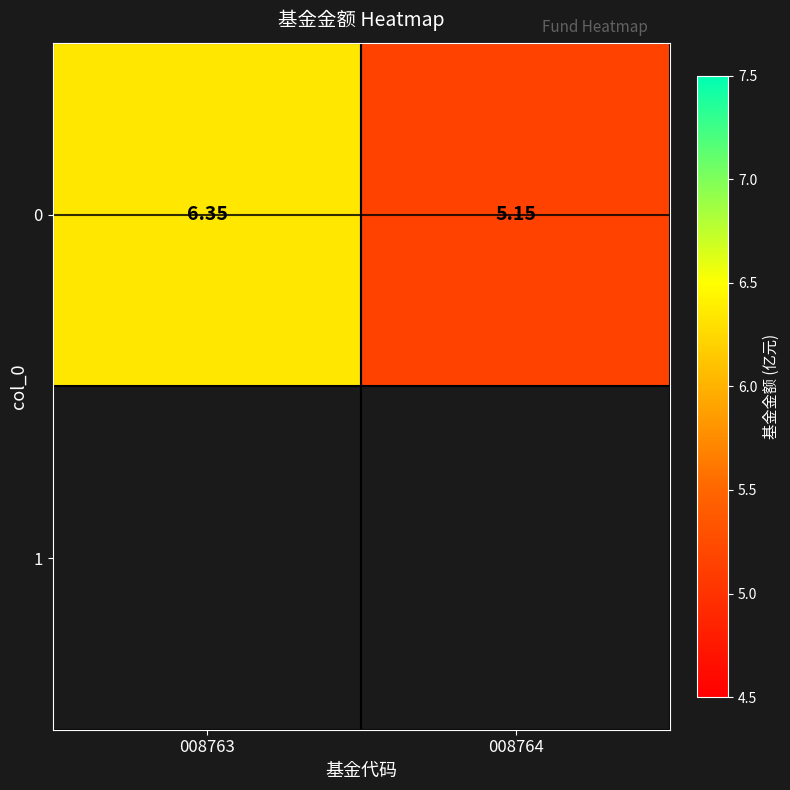

Count the number of data series in this chart.

1